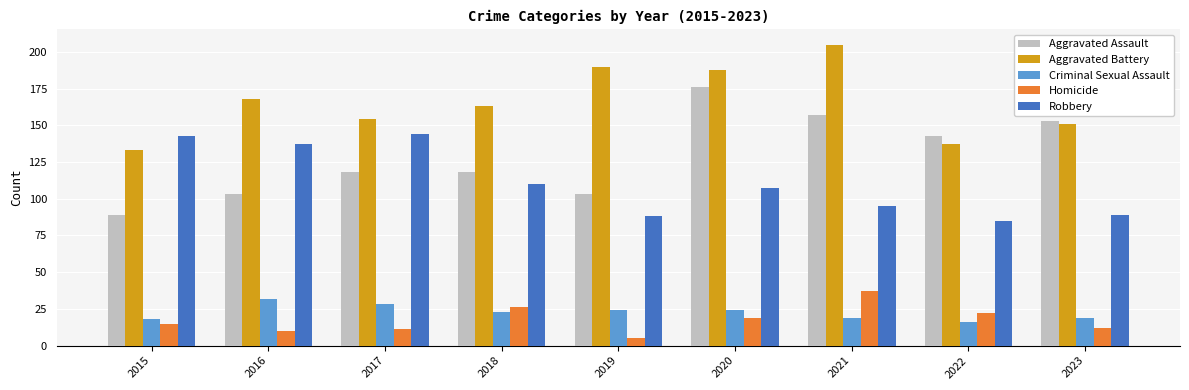

Read the Robbery value at 2017.

144